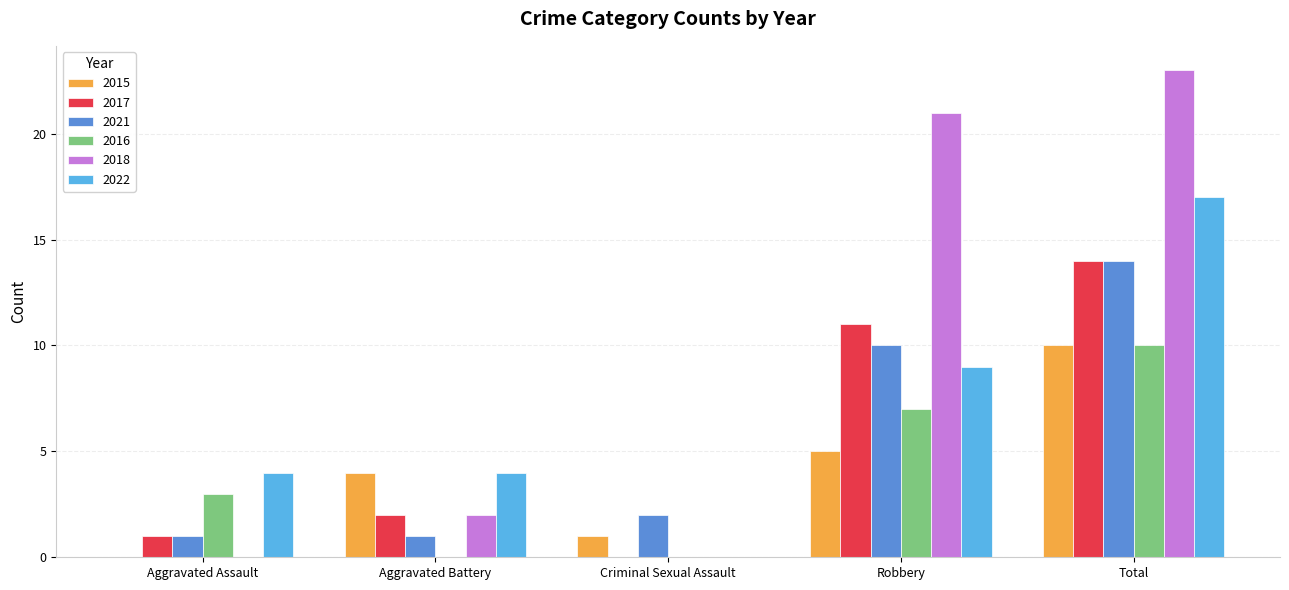

What is the maximum value for 2016?

10